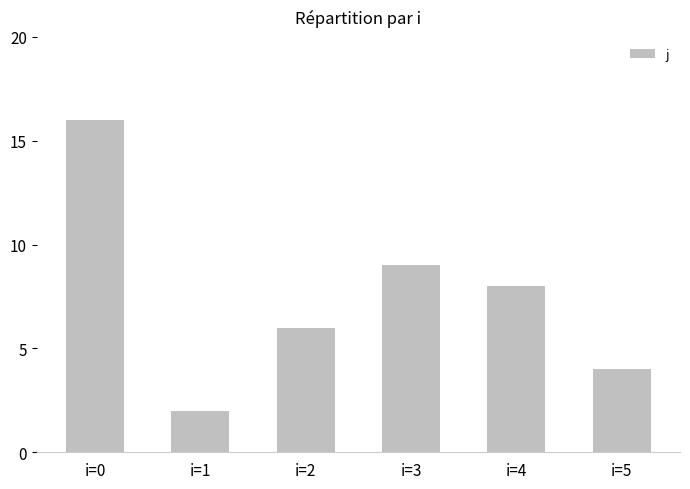

Reading left to right, transcribe all the data shown in this chart.

16	2	6	9	8	4